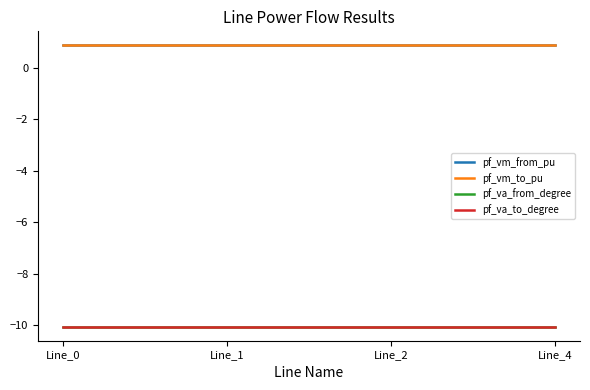

Does the chart display data point markers on the line(s)?

No